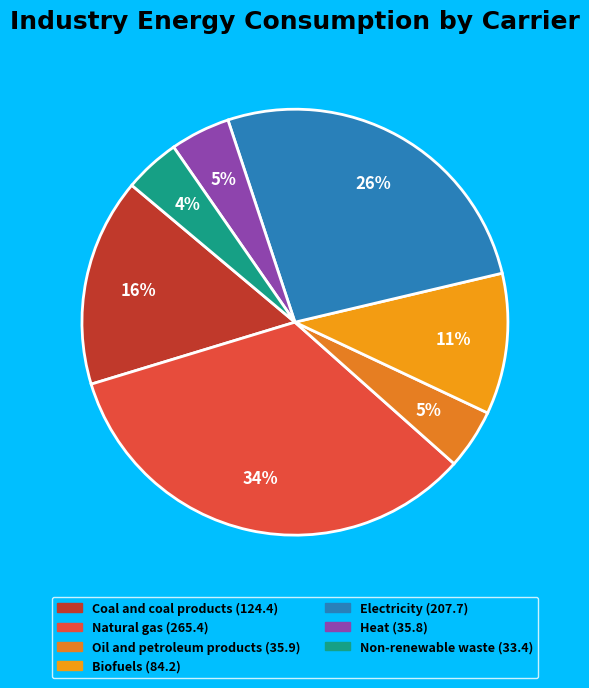

To the nearest percent, what is the average slice percentage?

14%